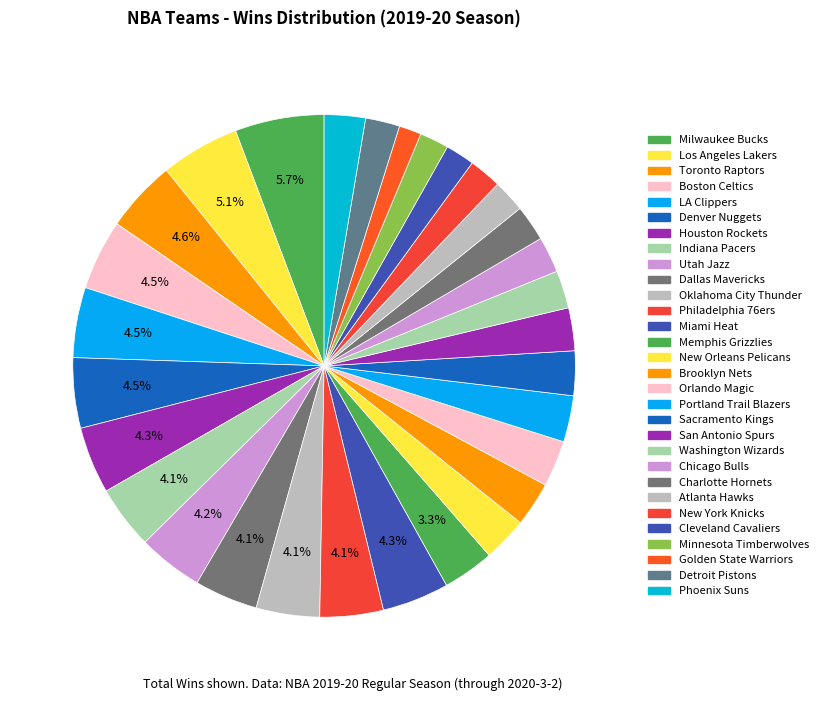

To the nearest percent, what portion does Miami Heat represent?

4%